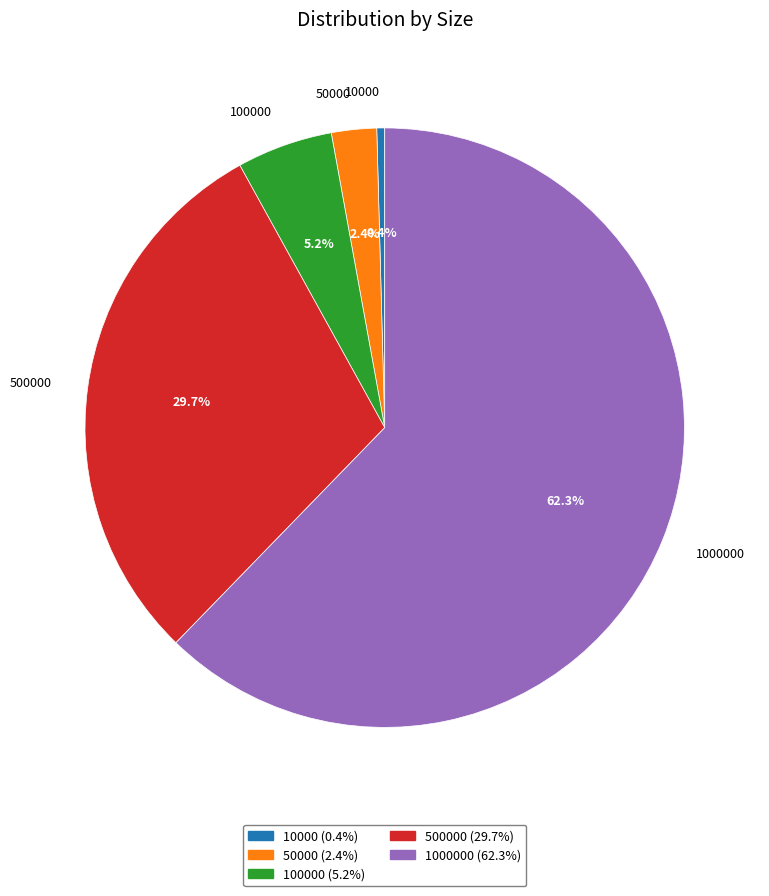

To the nearest percent, what percentage of the pie is 50000?

2%